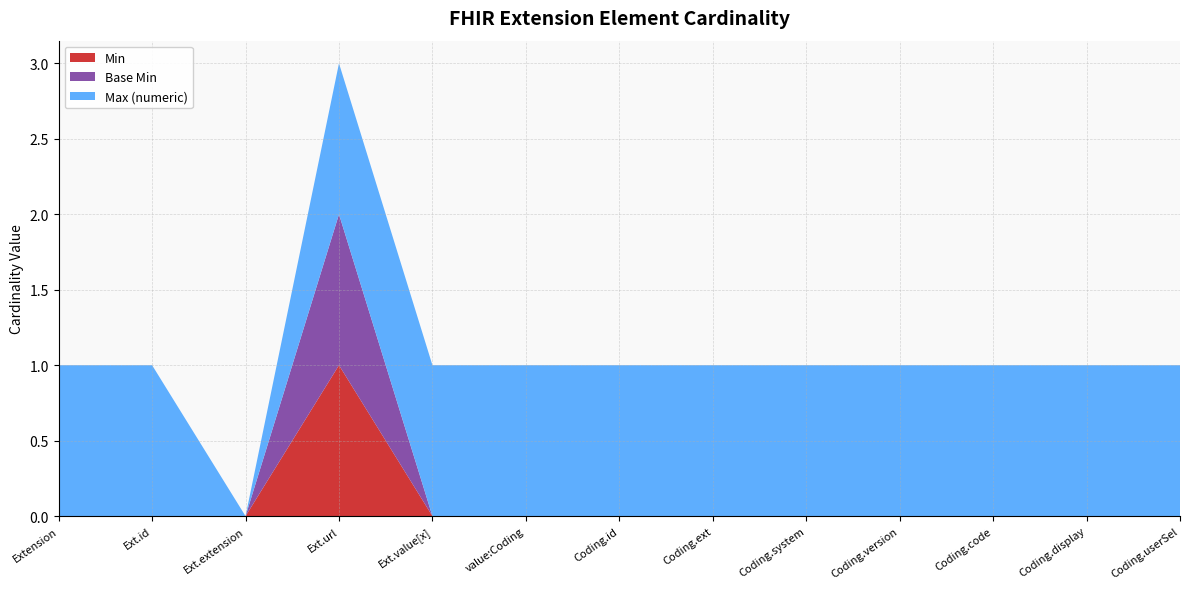

Reading left to right, extract all data points from this chart.

Min: Extension=0	Extension.id=0	Extension.extension=0	Extension.url=1	Extension.value[x]=0	Extension.value[x]:valueCoding=0	Extension.value[x]:valueCoding.id=0	Extension.value[x]:valueCoding.extension=0	Extension.value[x]:valueCoding.system=0	Extension.value[x]:valueCoding.version=0	Extension.value[x]:valueCoding.code=0	Extension.value[x]:valueCoding.display=0	Extension.value[x]:valueCoding.userSelected=0
Base Min: Extension=0	Extension.id=0	Extension.extension=0	Extension.url=1	Extension.value[x]=0	Extension.value[x]:valueCoding=0	Extension.value[x]:valueCoding.id=0	Extension.value[x]:valueCoding.extension=0	Extension.value[x]:valueCoding.system=0	Extension.value[x]:valueCoding.version=0	Extension.value[x]:valueCoding.code=0	Extension.value[x]:valueCoding.display=0	Extension.value[x]:valueCoding.userSelected=0
Max (numeric): Extension=1	Extension.id=1	Extension.extension=0	Extension.url=1	Extension.value[x]=1	Extension.value[x]:valueCoding=1	Extension.value[x]:valueCoding.id=1	Extension.value[x]:valueCoding.extension=1	Extension.value[x]:valueCoding.system=1	Extension.value[x]:valueCoding.version=1	Extension.value[x]:valueCoding.code=1	Extension.value[x]:valueCoding.display=1	Extension.value[x]:valueCoding.userSelected=1